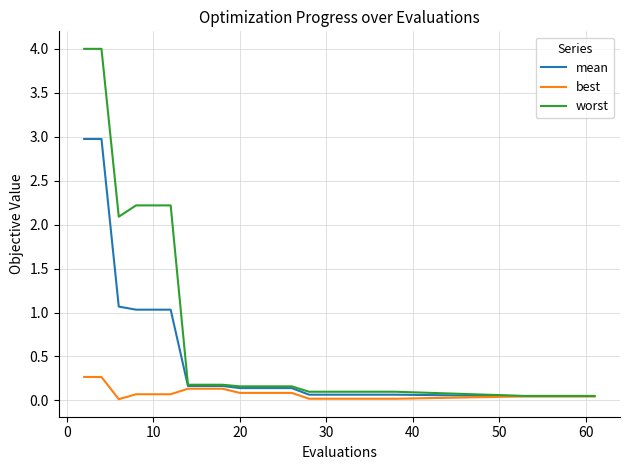

At how many categories does at least one series exceed 3?

2